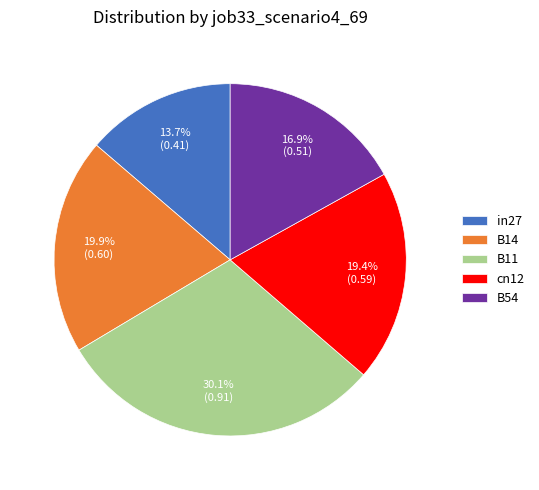

Is there a majority slice in this chart?

No